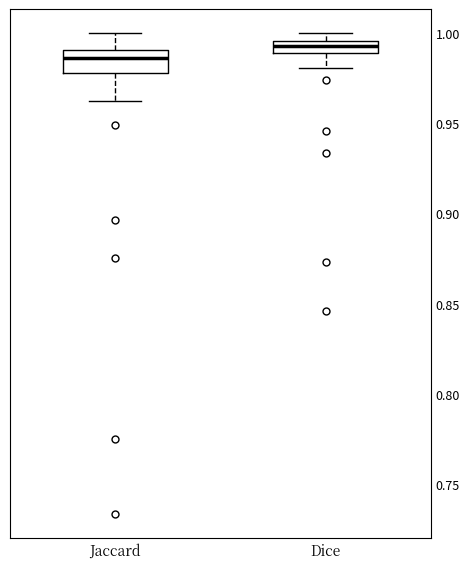

Where is the lower edge of the box for Jaccard on the y-axis? The values are not printed on the chart, so give them approximately, as read against the axis.

0.980